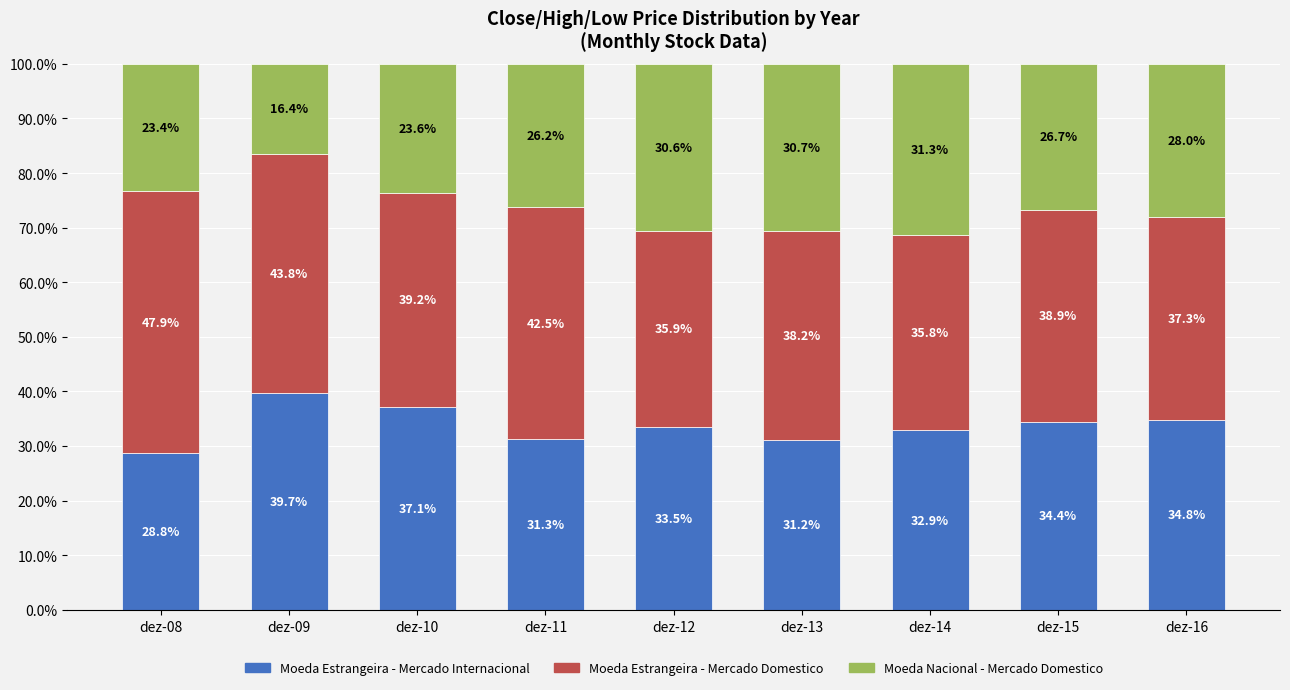

Reading right to left, list the values for the Moeda Estrangeira - Mercado Internacional series.

dez-16=34.8	dez-15=34.4	dez-14=32.9	dez-13=31.2	dez-12=33.5	dez-11=31.3	dez-10=37.1	dez-09=39.7	dez-08=28.8